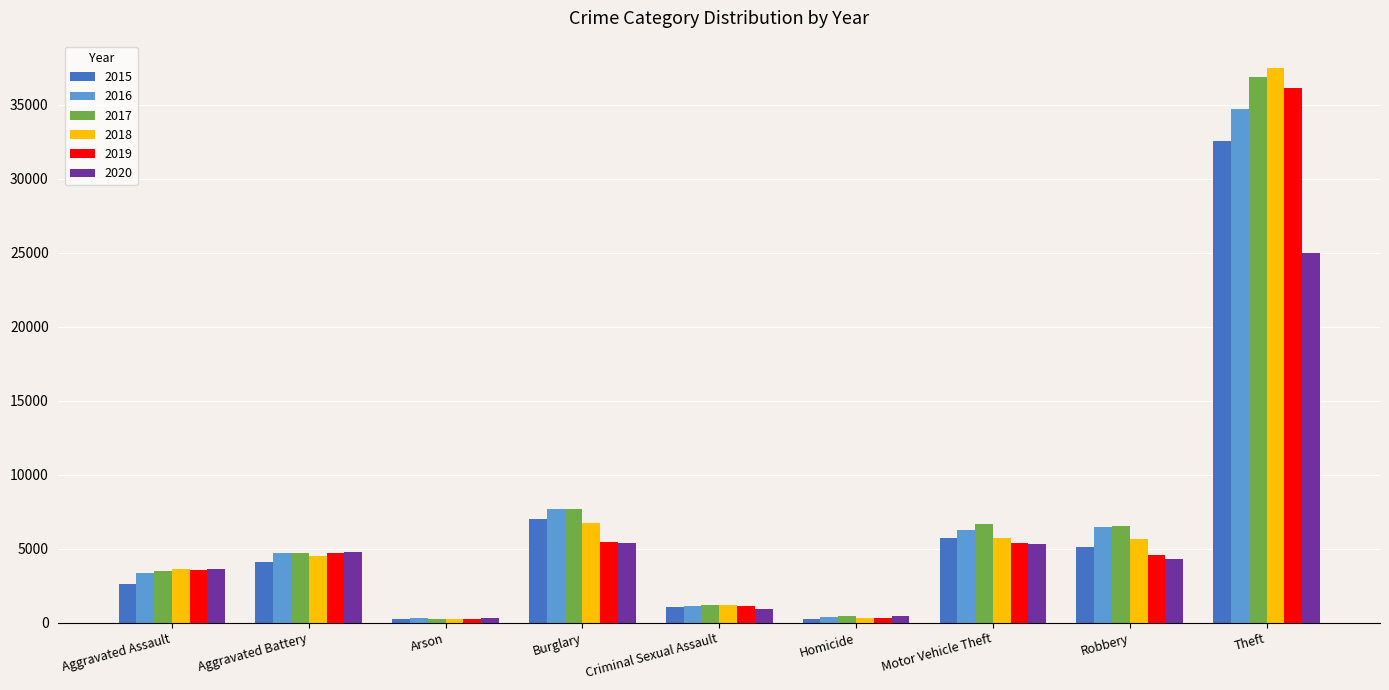

Which series has the widest spread of values?

2018